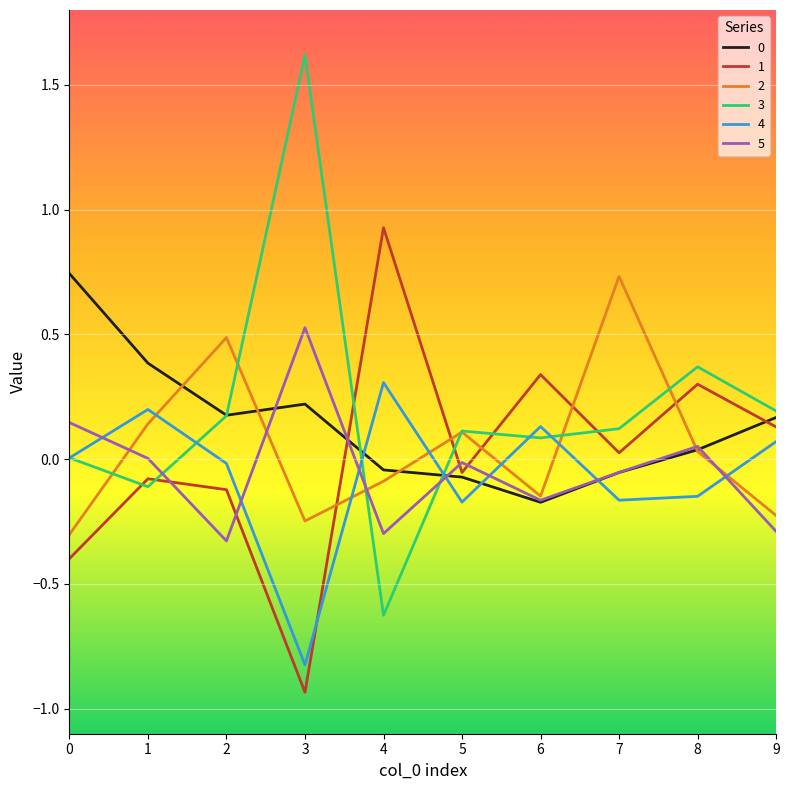

Which series has the widest spread of values?

3